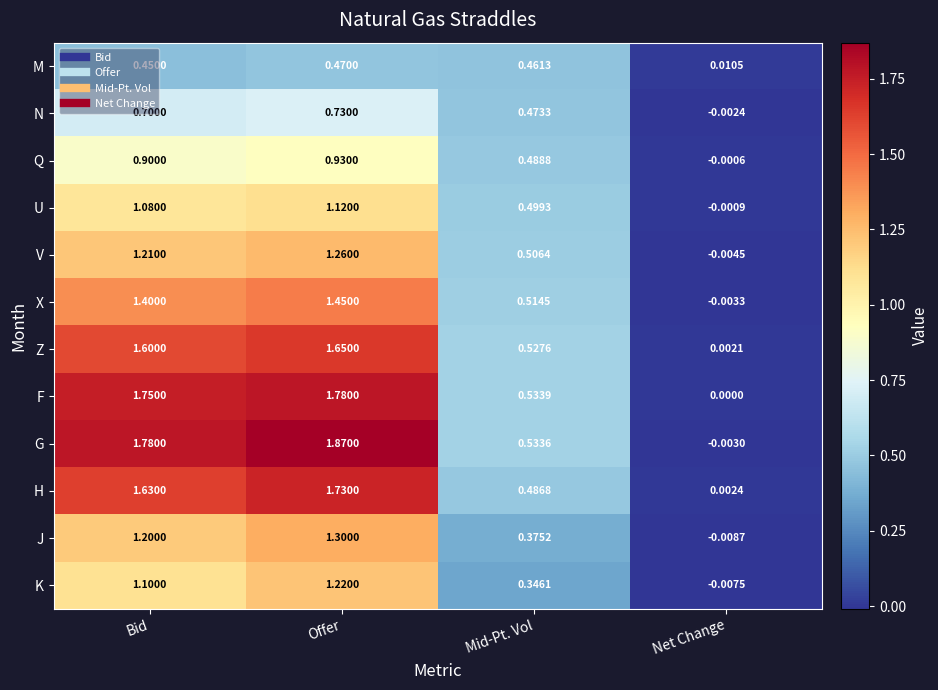

Which series has the widest spread of values?

G